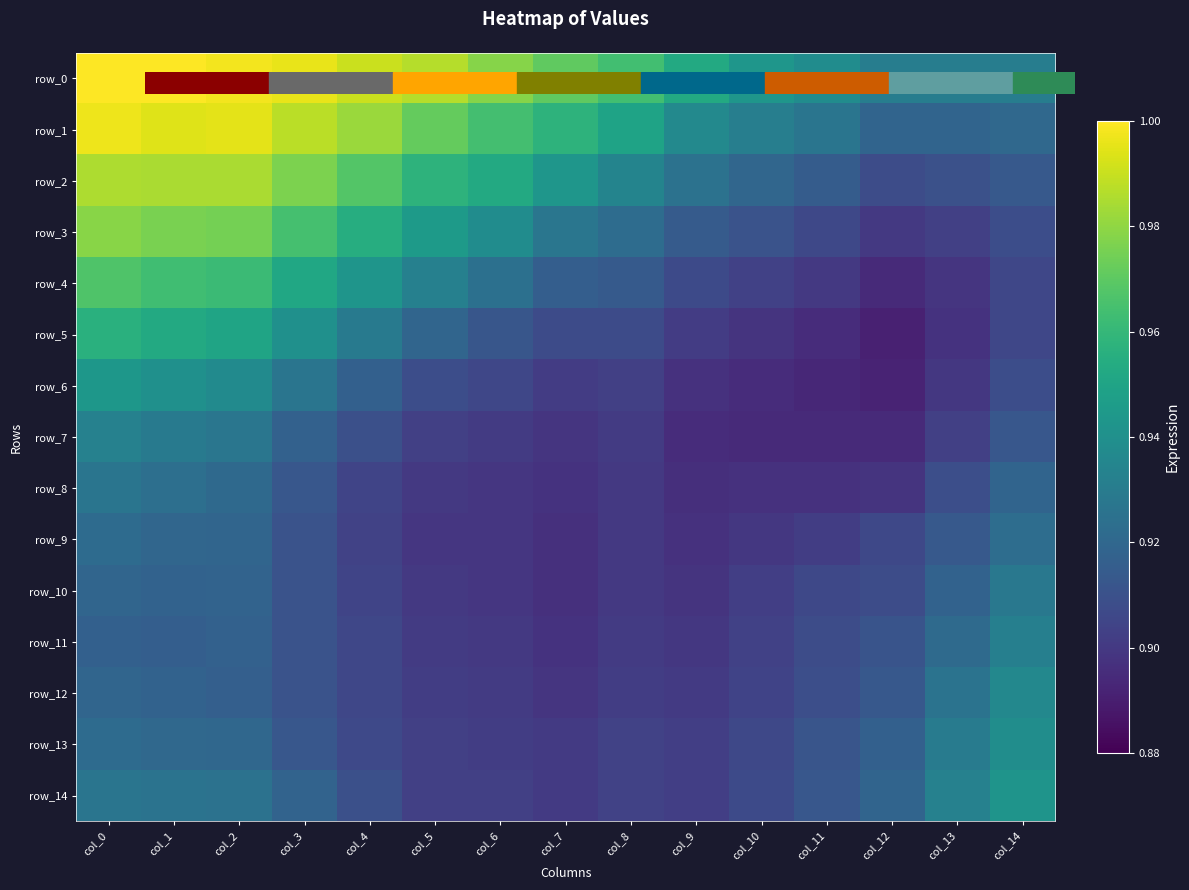

At which category is the sum across all series the highest?

col_0